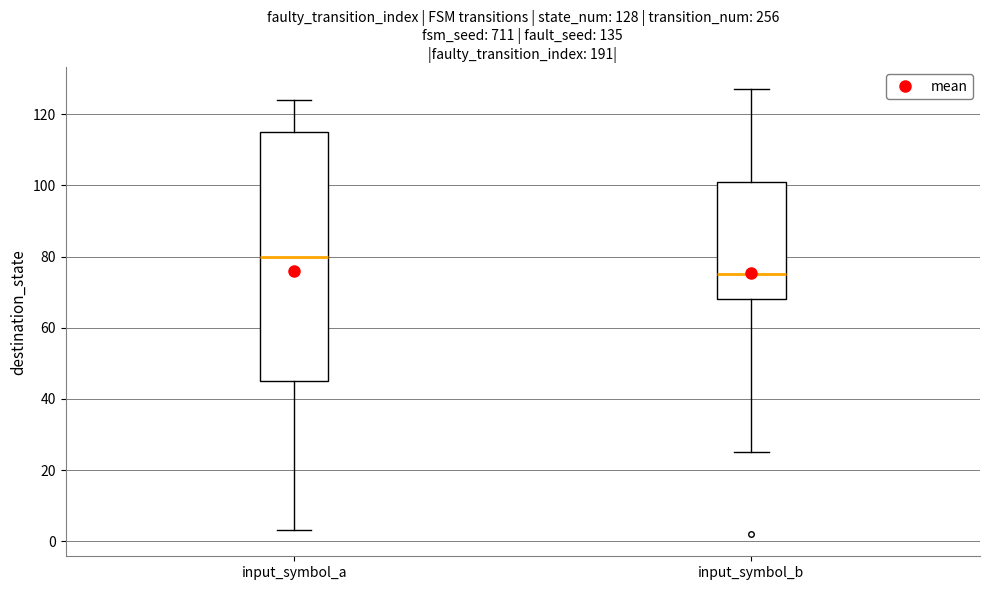

Which box is the tallest, from its lower edge to its upper edge?

input_symbol_a